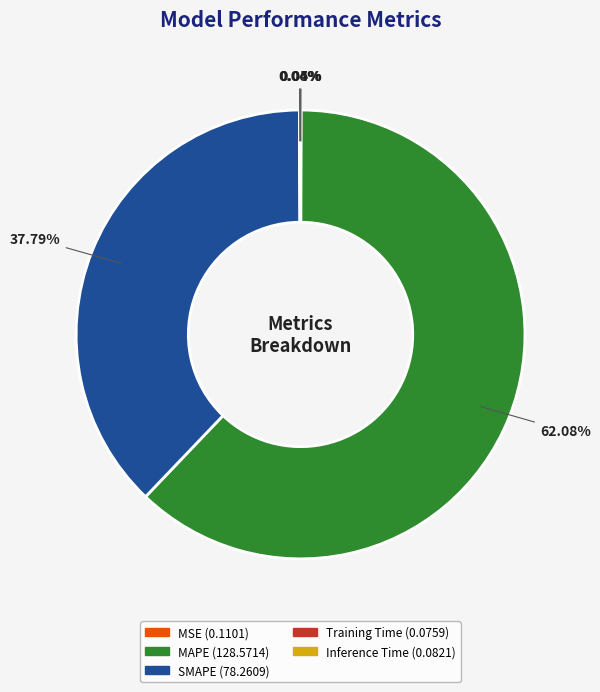

Is MAPE the majority of the pie?

Yes